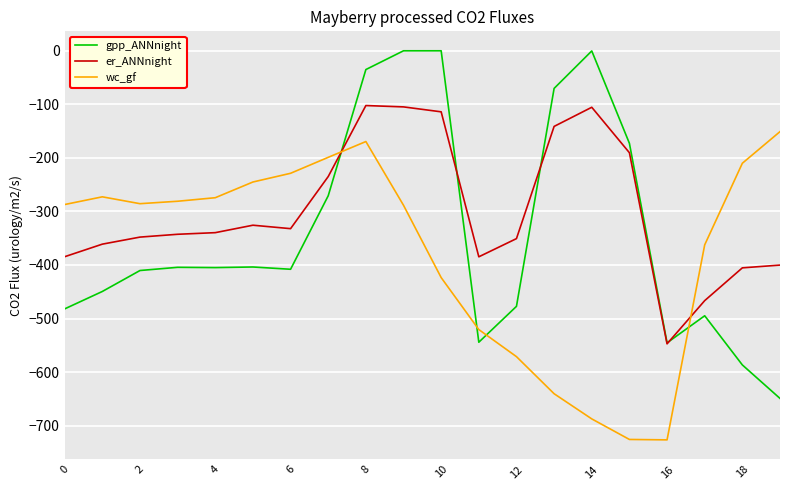

Which series has the widest spread of values?

gpp_ANNnight